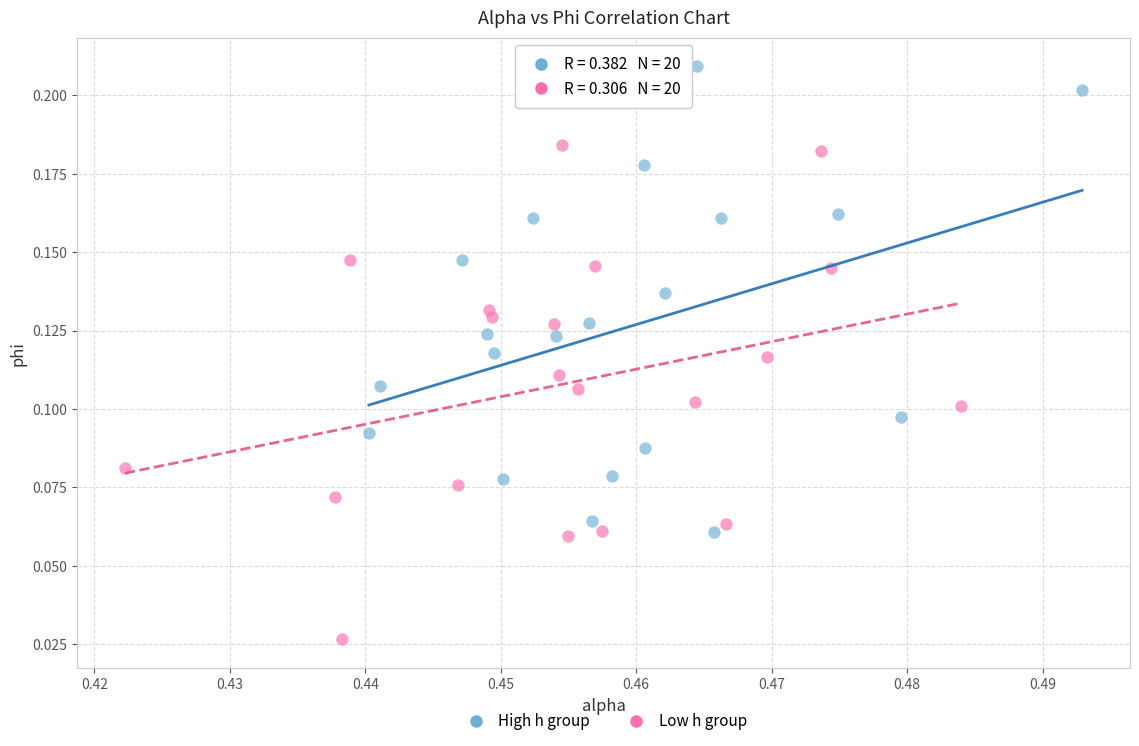

Which series contains the lowest Y value?

Low h group